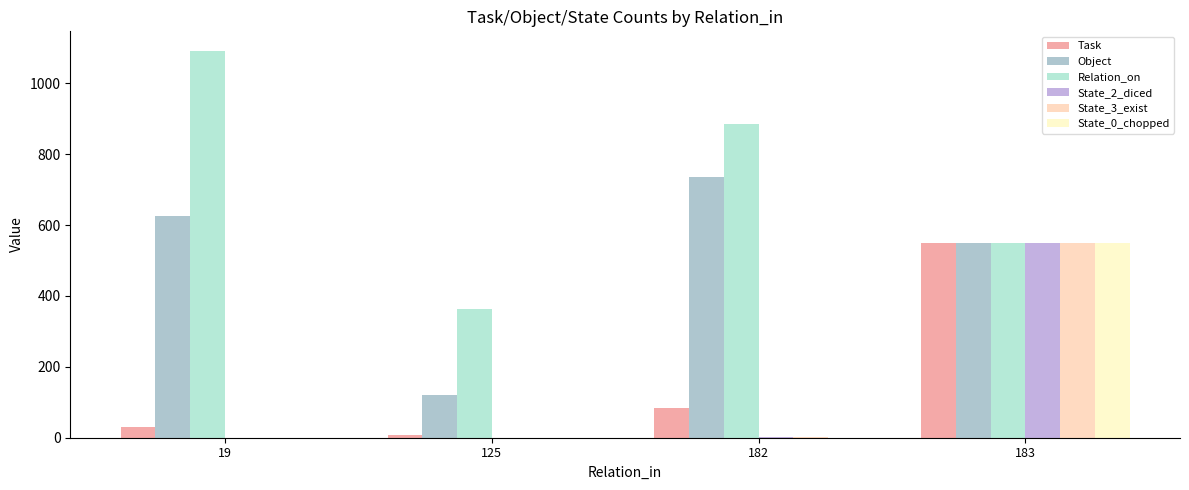

Does the chart contain stacked bars?

No